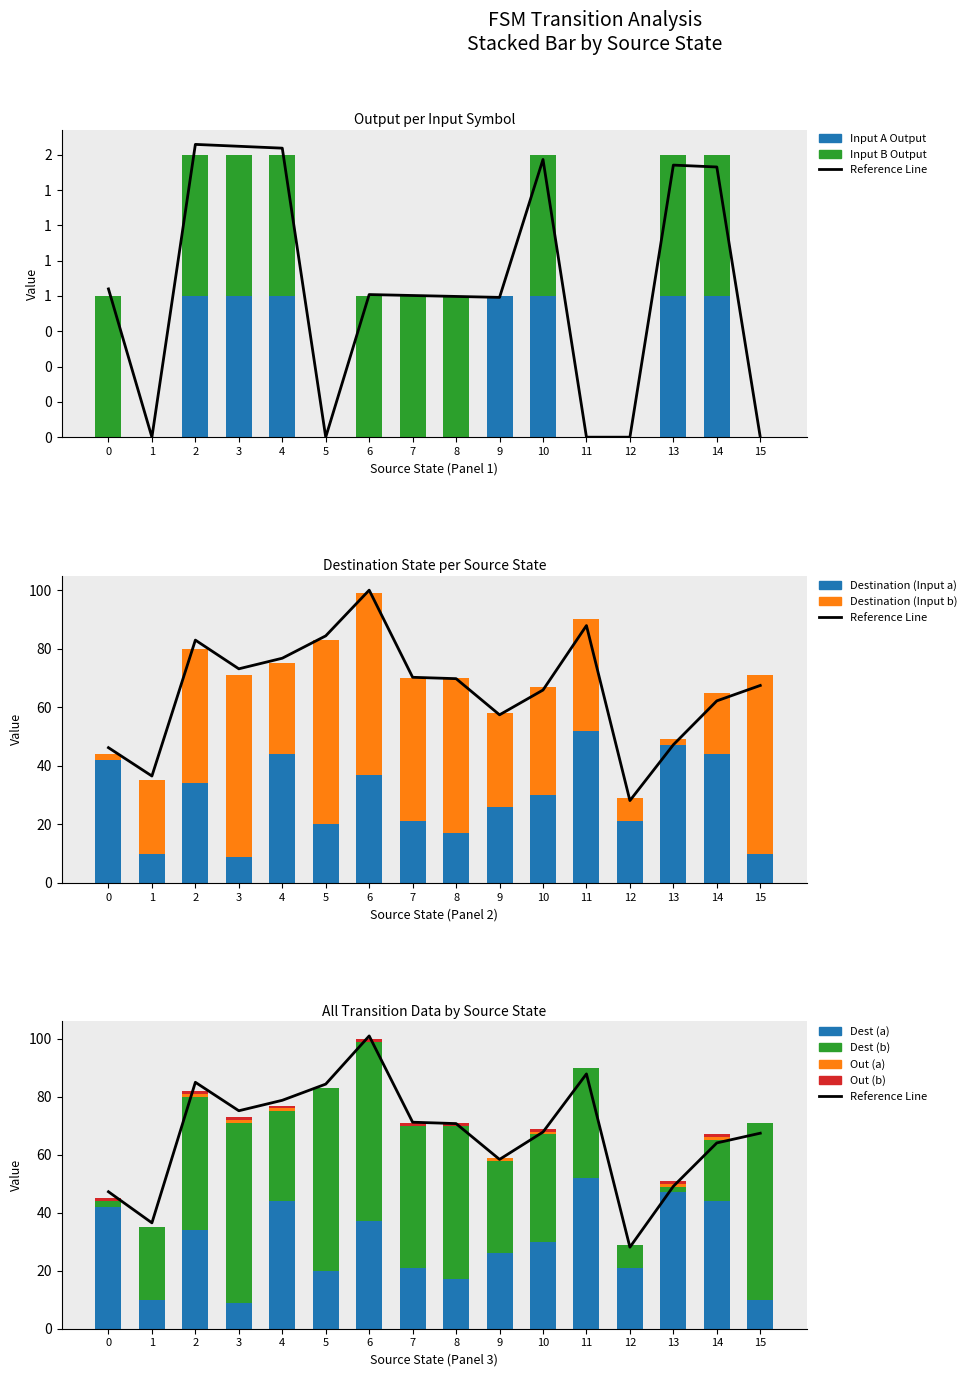

Where does the dest_state_b series first go above 38?

2